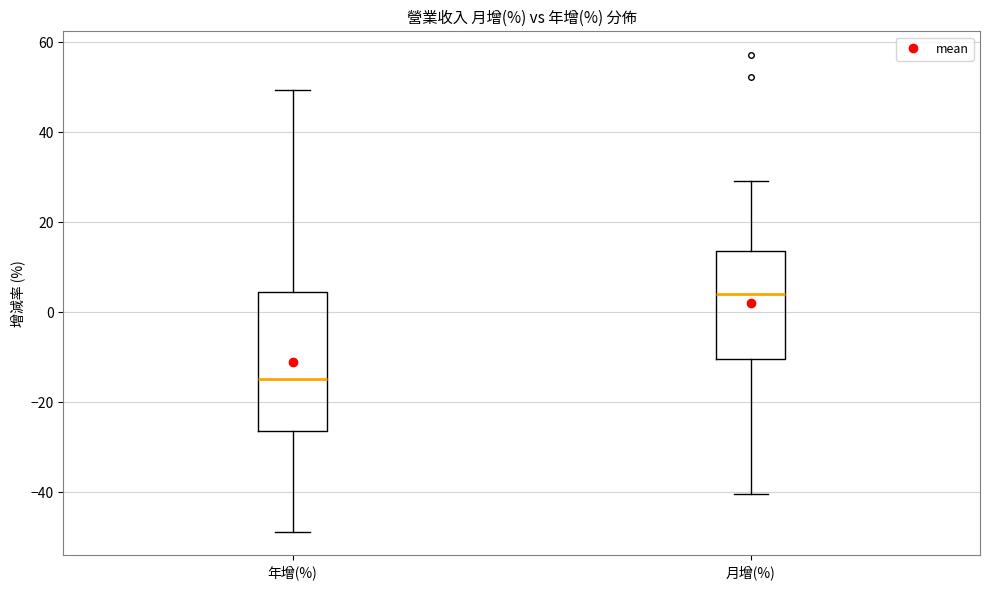

Reading left to right, transcribe this box plot: for each box, give where its median line is, the range the box spans, and where its two whiskers end, as read against the y-axis. The values are not printed on the chart, so give them approximately, as read against the axis.

年增(%): median -14, box -26 to 4, whiskers -48 to 50
月增(%): median 4, box -10 to 14, whiskers -40 to 30